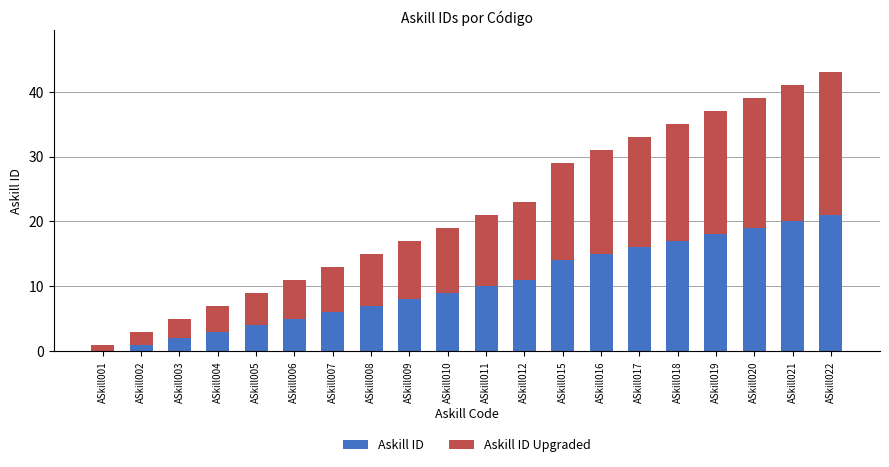

The Askill ID series shows 3 at ASkill012. True or false?

False